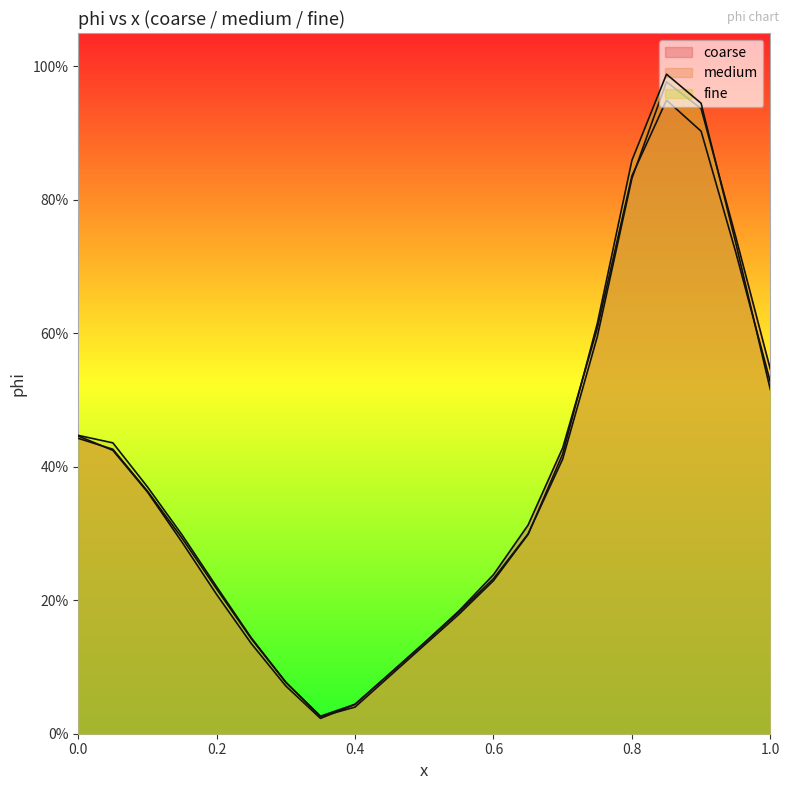

Rank the series by their maximum value, from lowest to highest.

coarse, medium, fine